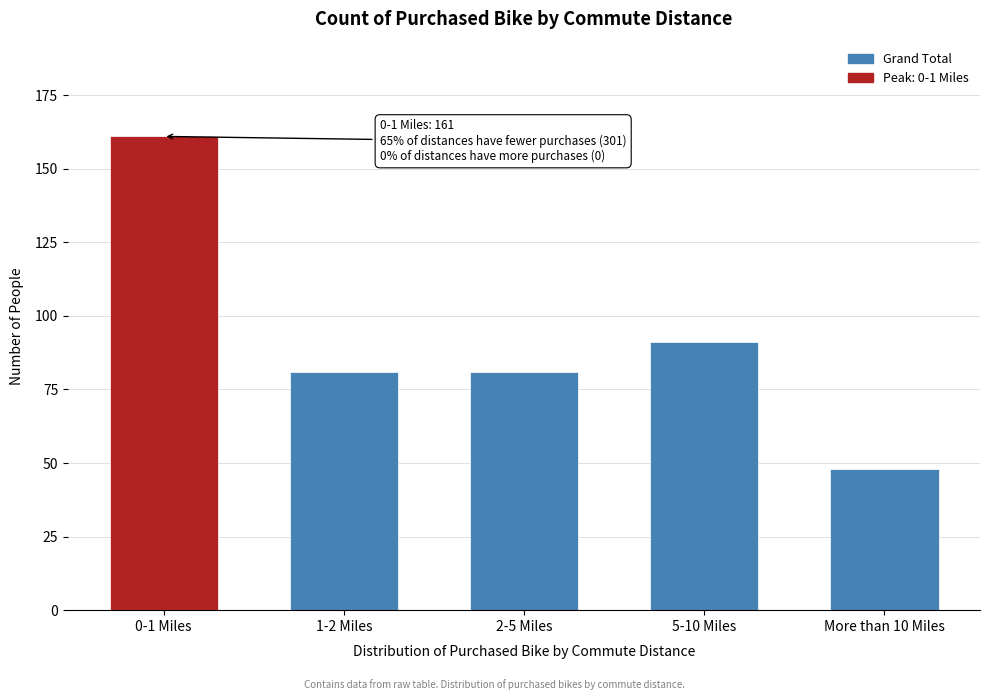

Reading right to left, extract all data points from this chart.

48	91	81	81	161